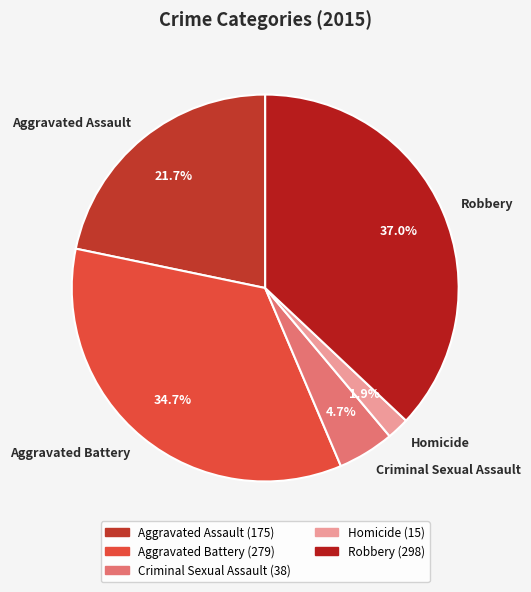

Is it true that Aggravated Assault is 22% of the pie?

True